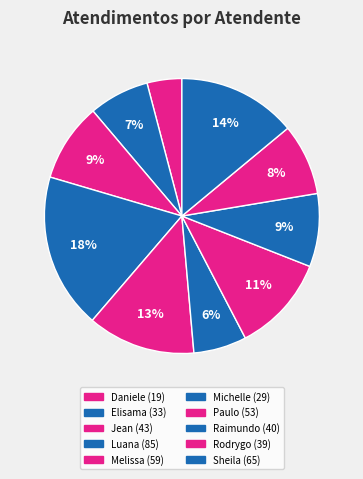

Count the number of slices in the pie.

10